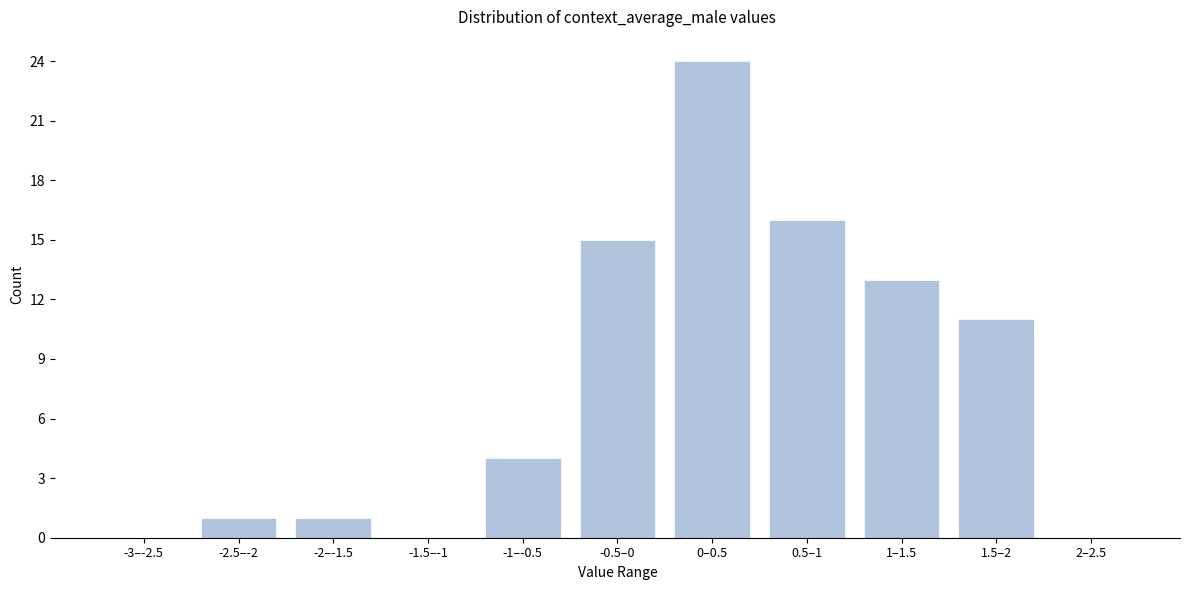

Reading left to right, transcribe all the data shown in this chart.

-3–-2.5=0	-2.5–-2=1	-2–-1.5=1	-1.5–-1=0	-1–-0.5=4	-0.5–0=15	0–0.5=24	0.5–1=16	1–1.5=13	1.5–2=11	2–2.5=0